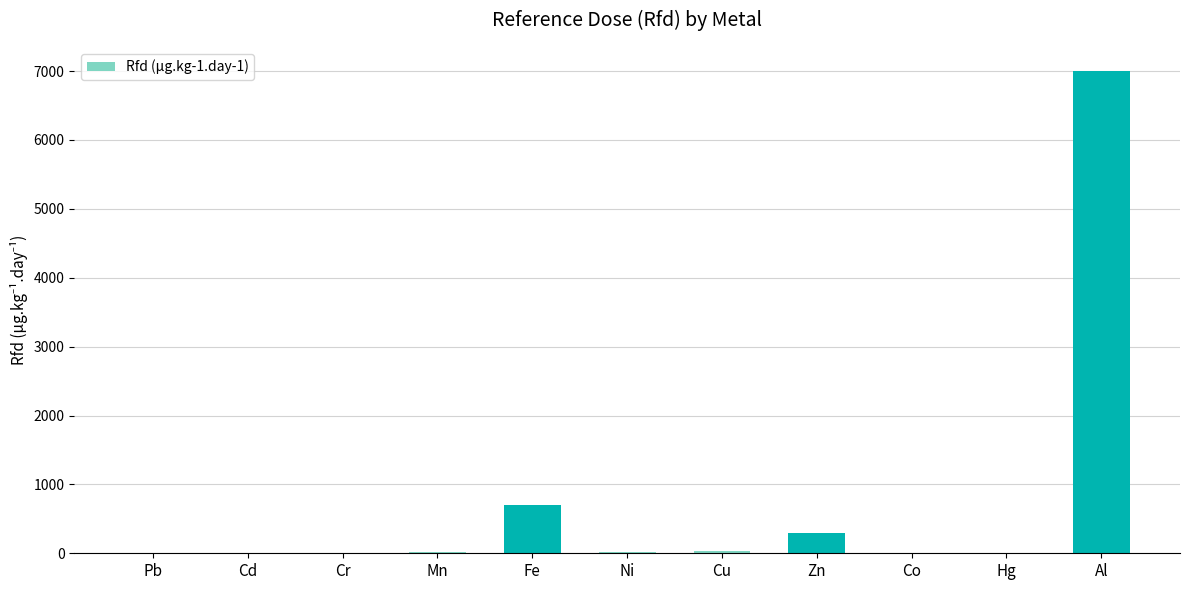

Which has a higher value, Al or Ni?

Al